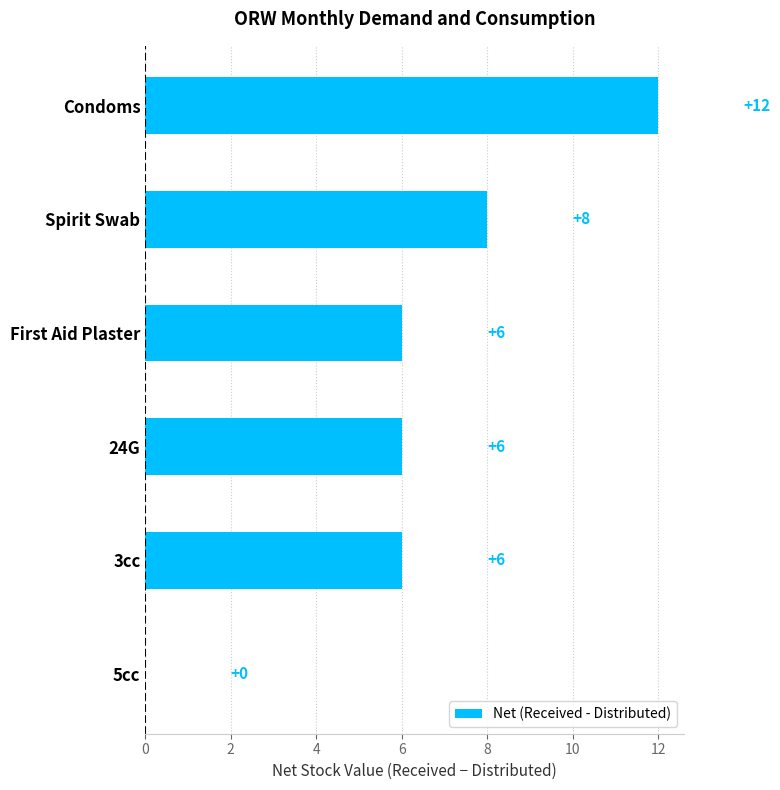

Which category has the highest value across all series?

Condoms